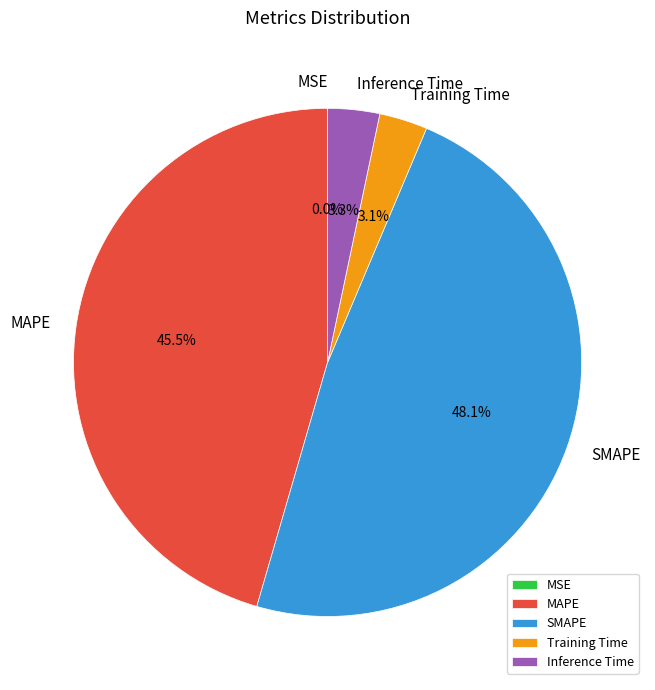

Is it true that Training Time is 17% of the pie?

False